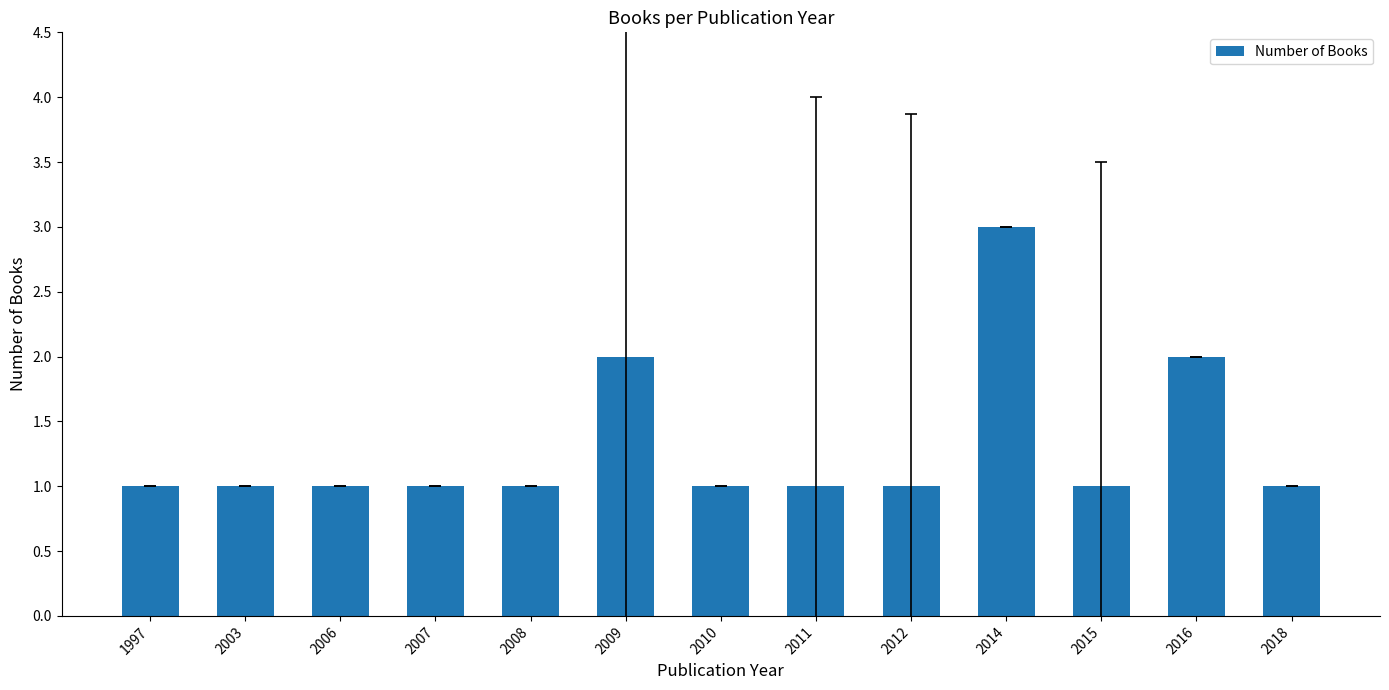

At which category does the chart reach its peak across all series?

2014